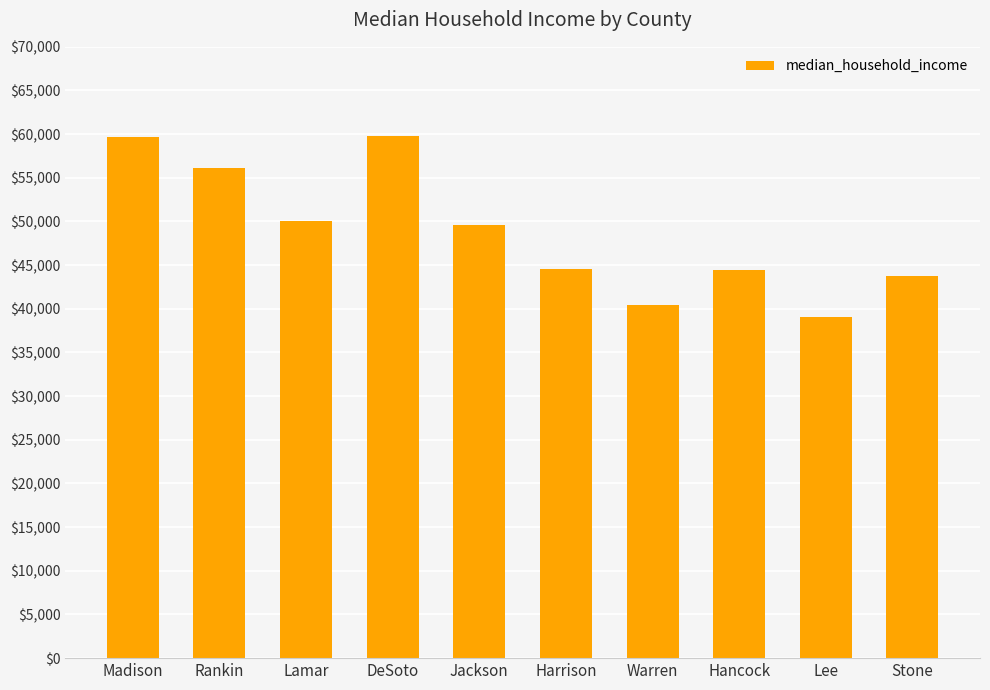

What is the change in value from Rankin to Stone?

-12431